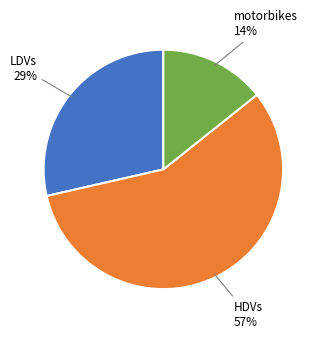

To the nearest percent, what is the difference between the largest and smallest slice percentages?

43%